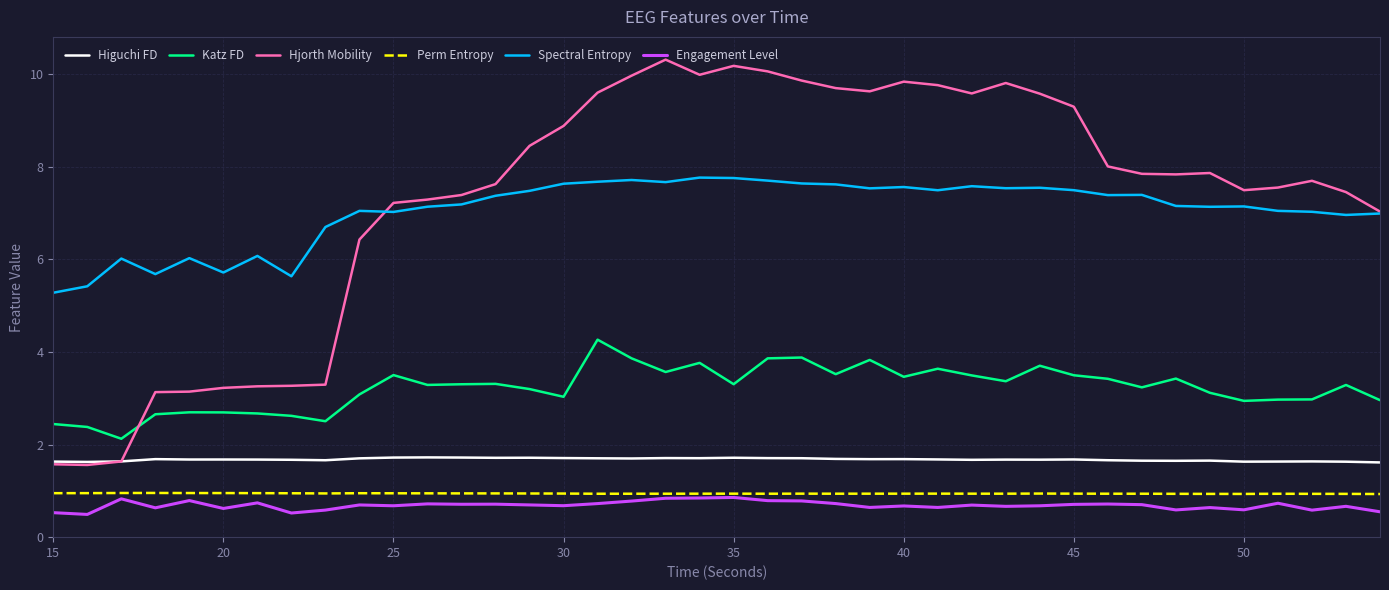

What is the difference between the maximum and minimum values in the Katz FD series?

2.1